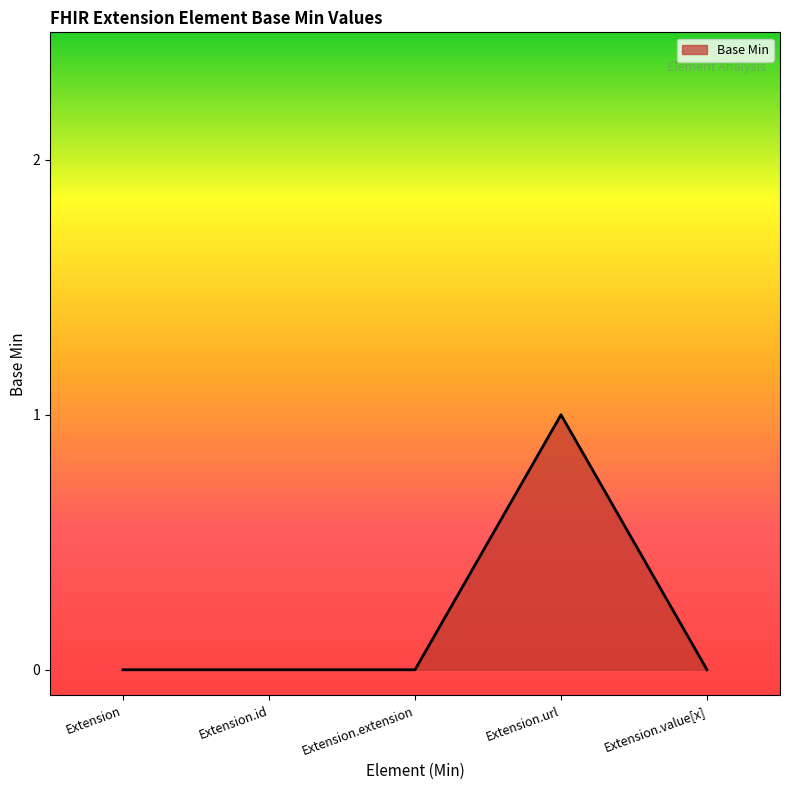

Is it true that the value at Extension.value[x] is 0?

True